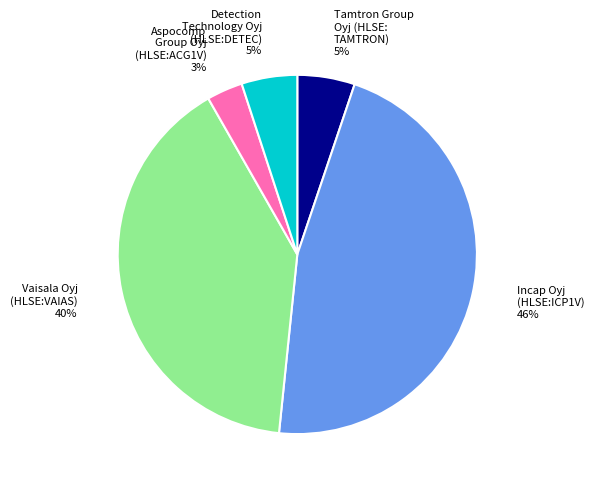

Is the sum of Detection Technology Oyj (HLSE:DETEC) 5% and Aspocomp Group Oyj (HLSE:ACG1V) 3% greater than half?

No